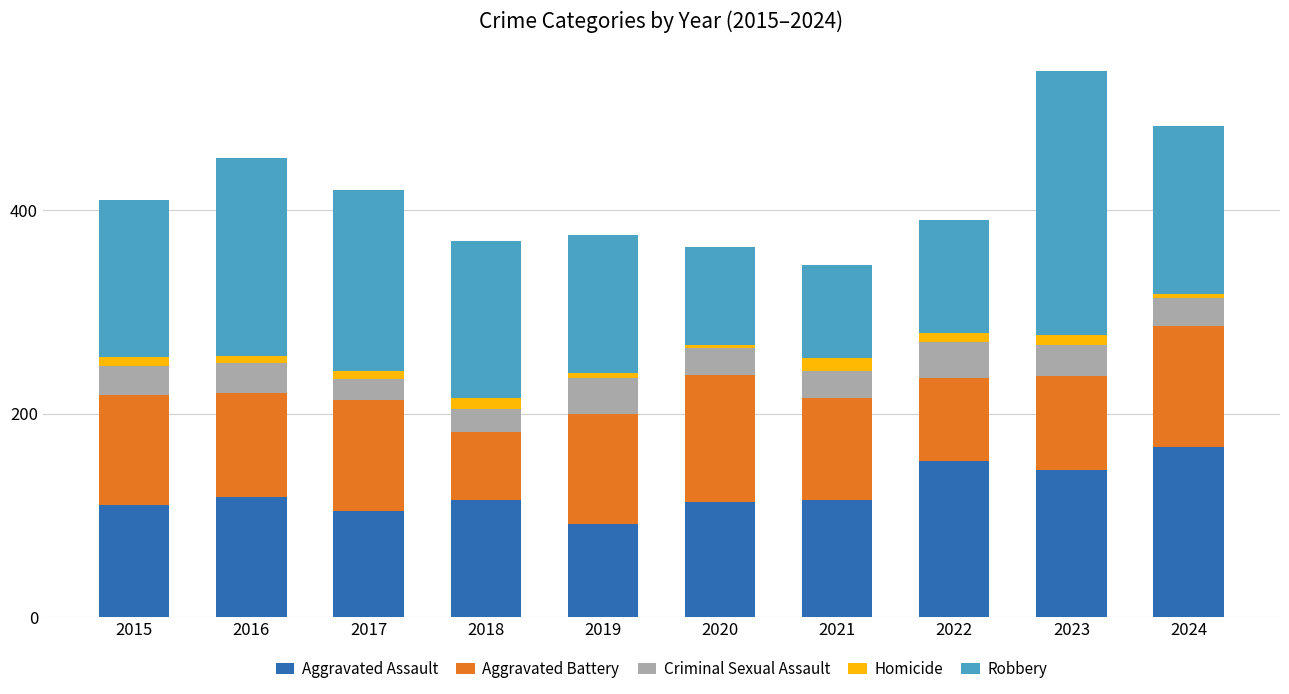

What is the sum of all Aggravated Assault values?

1234